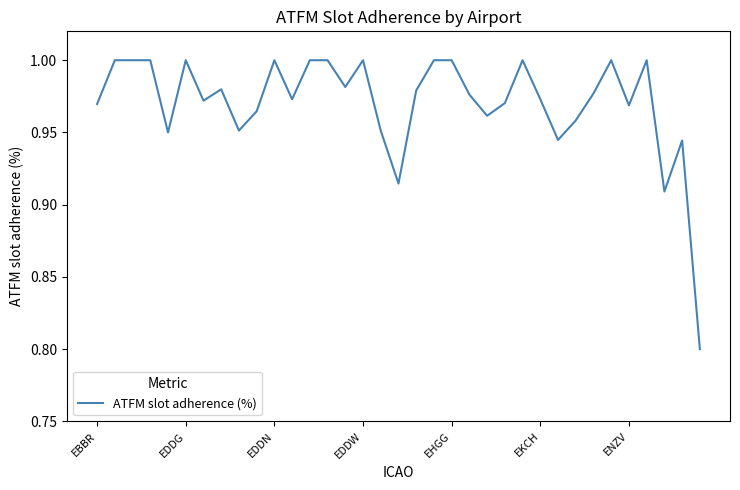

What is the minimum value shown in the chart?

0.8